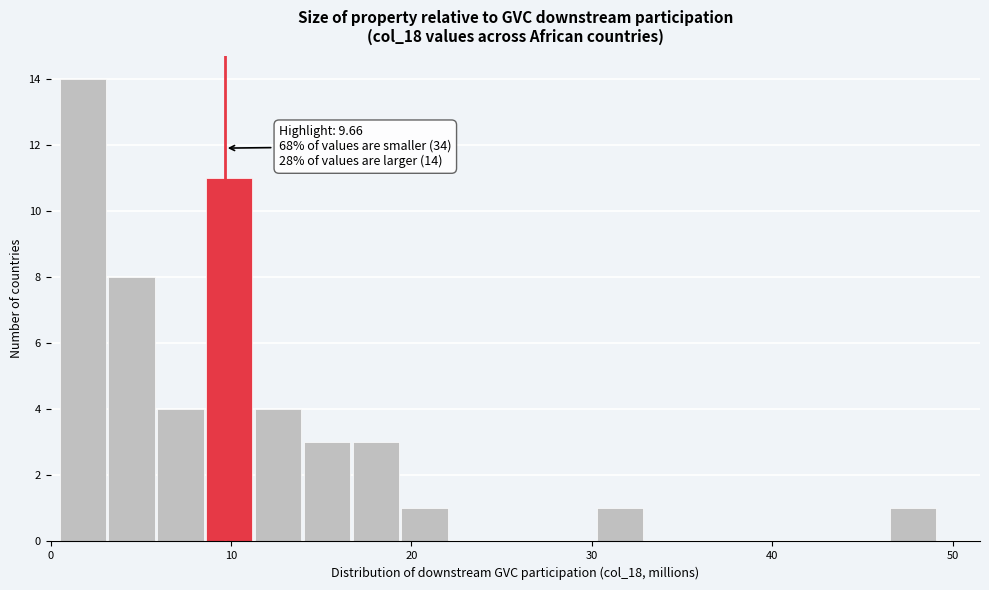

Read against the x-axis, roughly where is the centre of the tallest bar?

2